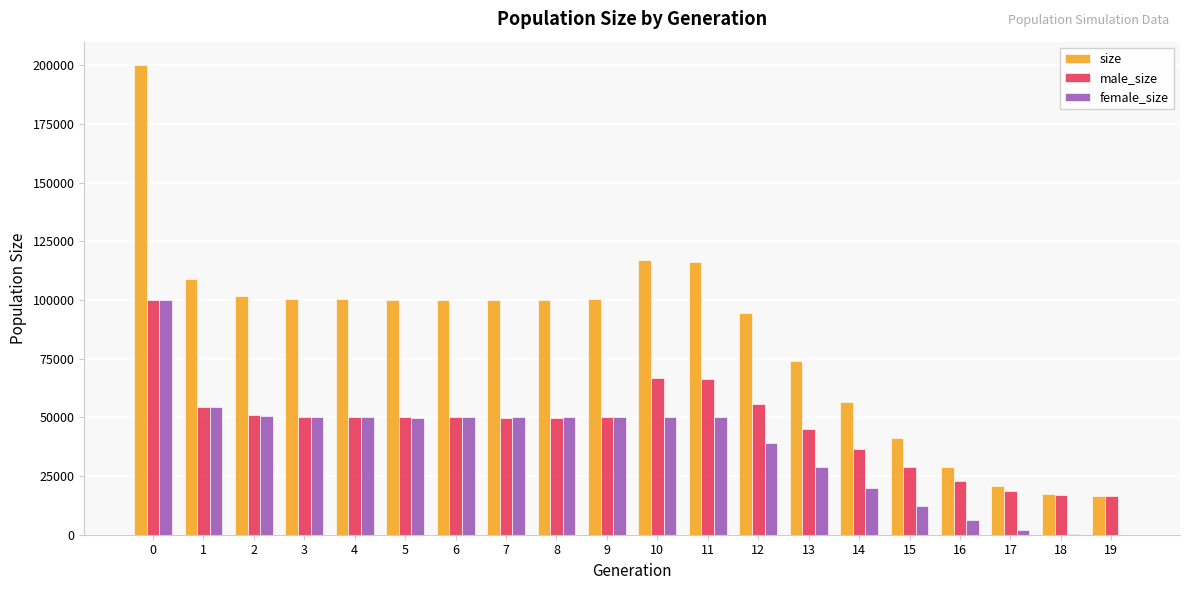

Which series changed the most between 6 and 15?

size